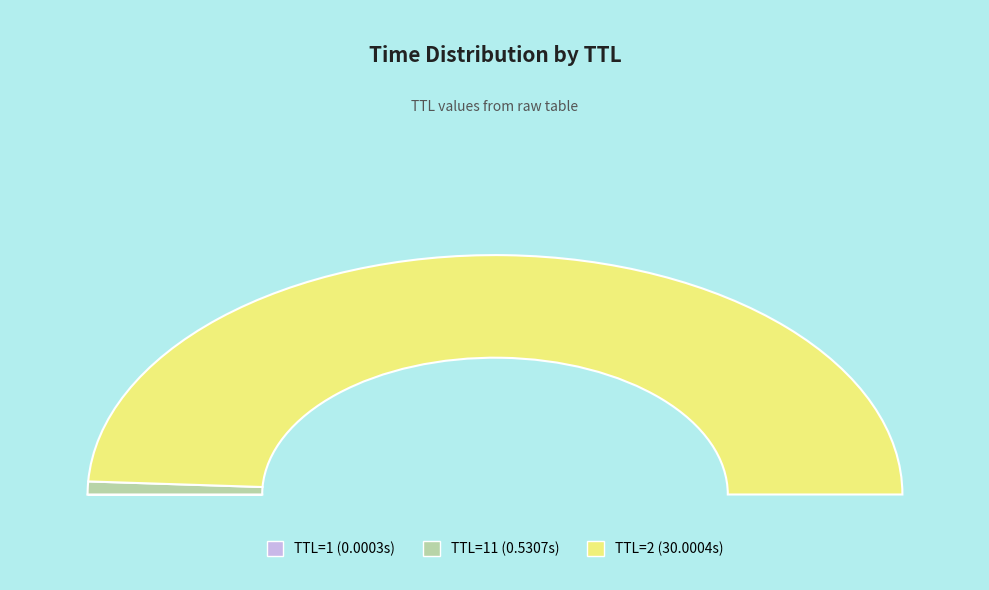

To the nearest percent, what is the combined percentage of 2 and 11?

100%